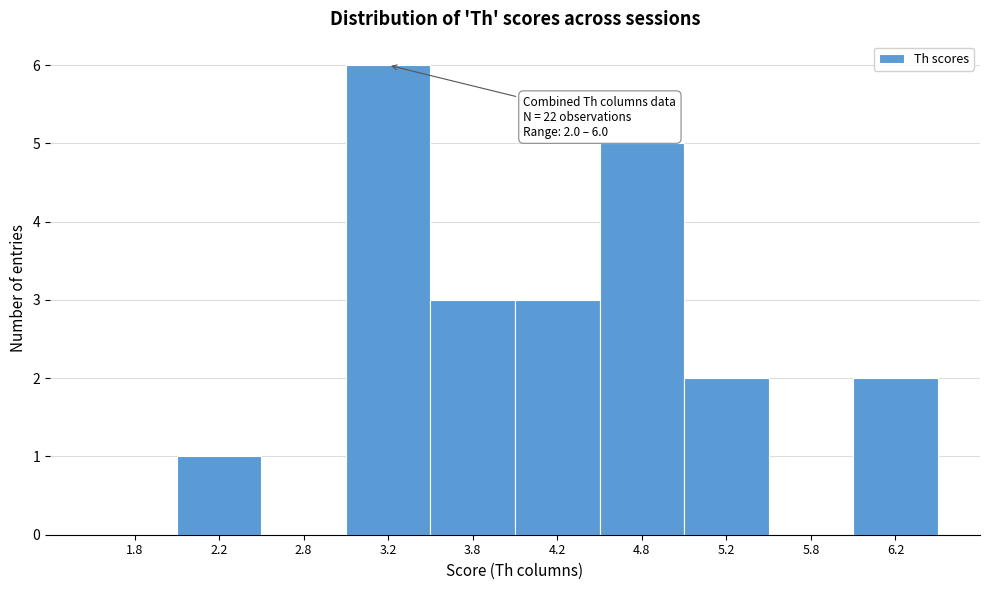

Over which range of the x-axis is the bar tallest?

3.0 to 3.5